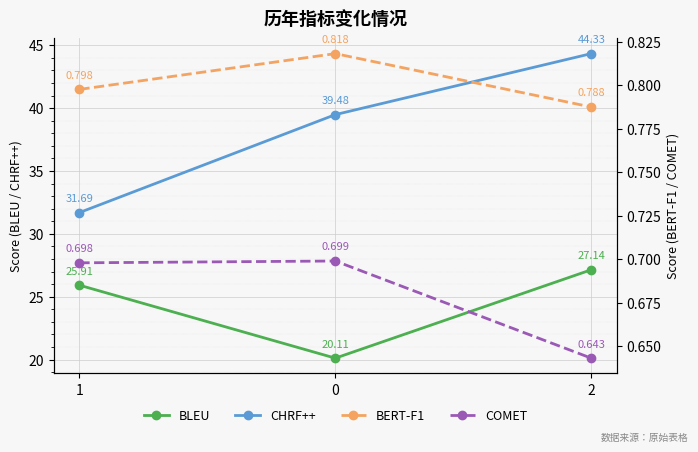

Rank the series by their maximum value, from lowest to highest.

COMET, BERT-F1, BLEU, CHRF++